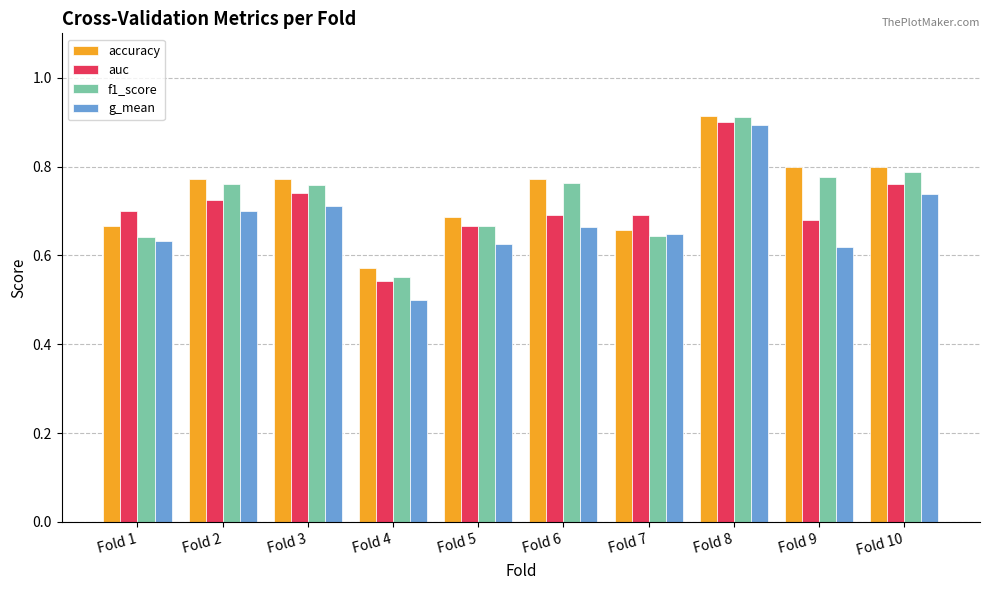

Which series has the widest spread of values?

g_mean